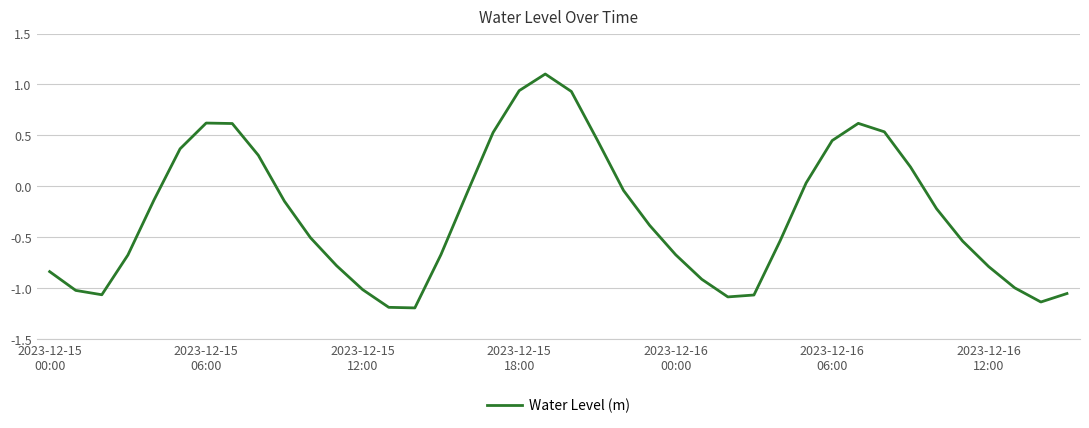

What is the difference between the maximum and minimum values?

2.3